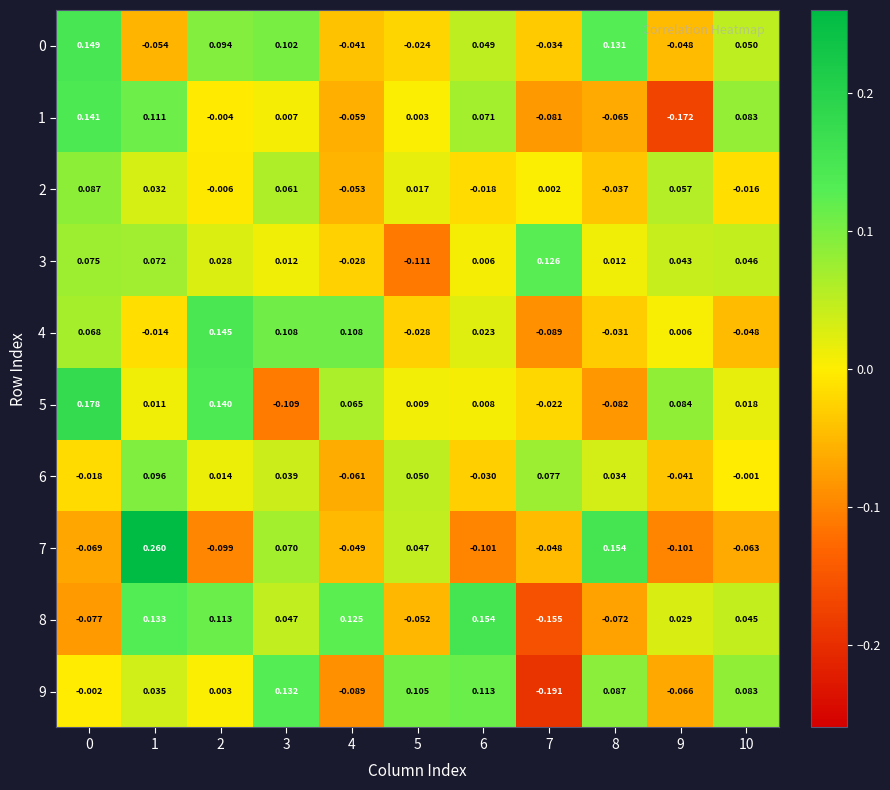

At how many categories does at least one series exceed 0?

11